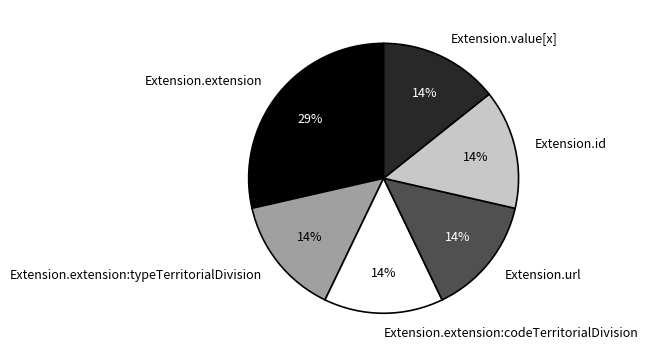

To the nearest percent, what is the average slice percentage?

17%